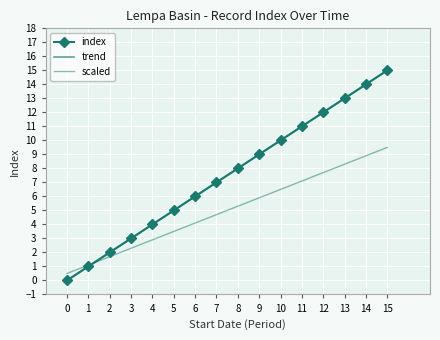

Reading left to right, what are all the values shown in this chart?

index: 0=0.0	1=1.0	2=2.0	3=3.0	4=4.0	5=5.0	6=6.0	7=7.0	8=8.0	9=9.0	10=10.0	11=11.0	12=12.0	13=13.0	14=14.0	15=15.0
trend: 0=-0.0	1=1.0	2=2.0	3=3.0	4=4.0	5=5.0	6=6.0	7=7.0	8=8.0	9=9.0	10=10.0	11=11.0	12=12.0	13=13.0	14=14.0	15=15.0
scaled: 0=0.5	1=1.1	2=1.7	3=2.3	4=2.9	5=3.5	6=4.1	7=4.7	8=5.3	9=5.9	10=6.5	11=7.1	12=7.7	13=8.3	14=8.9	15=9.5